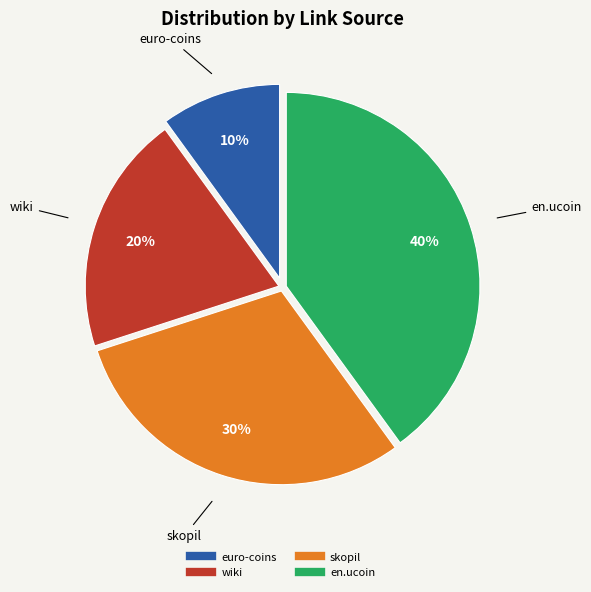

How many segments does this pie chart have?

4